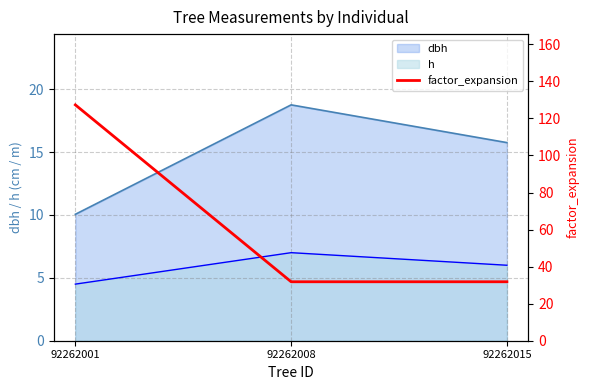

What is the maximum value for dbh?

18.8